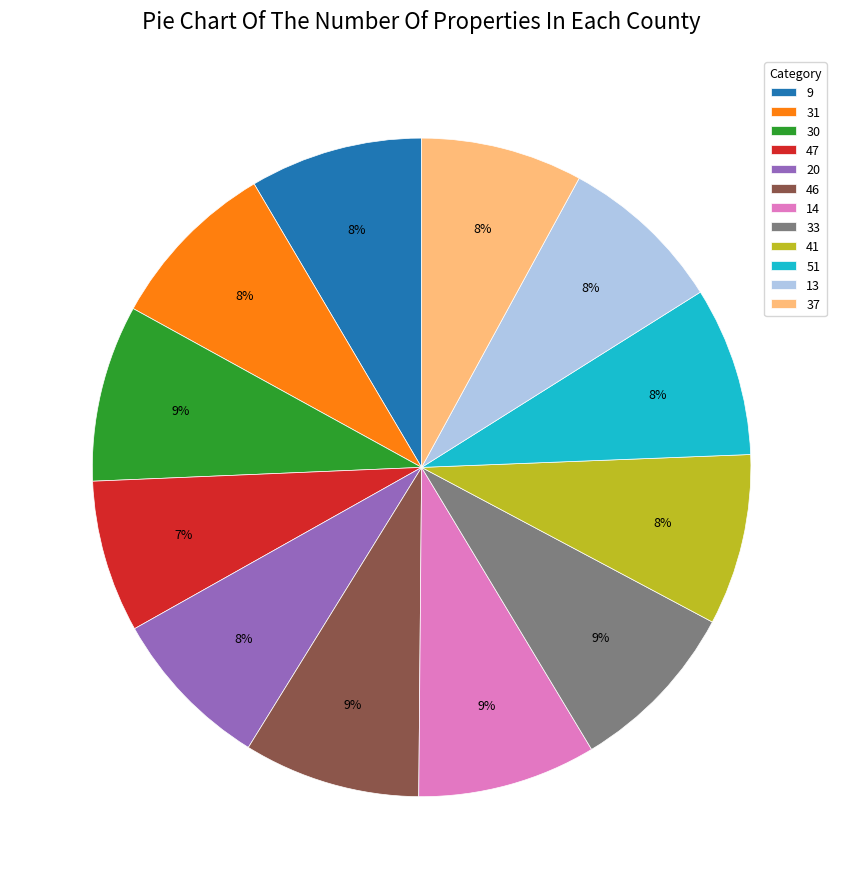

Count the number of slices in the pie.

12